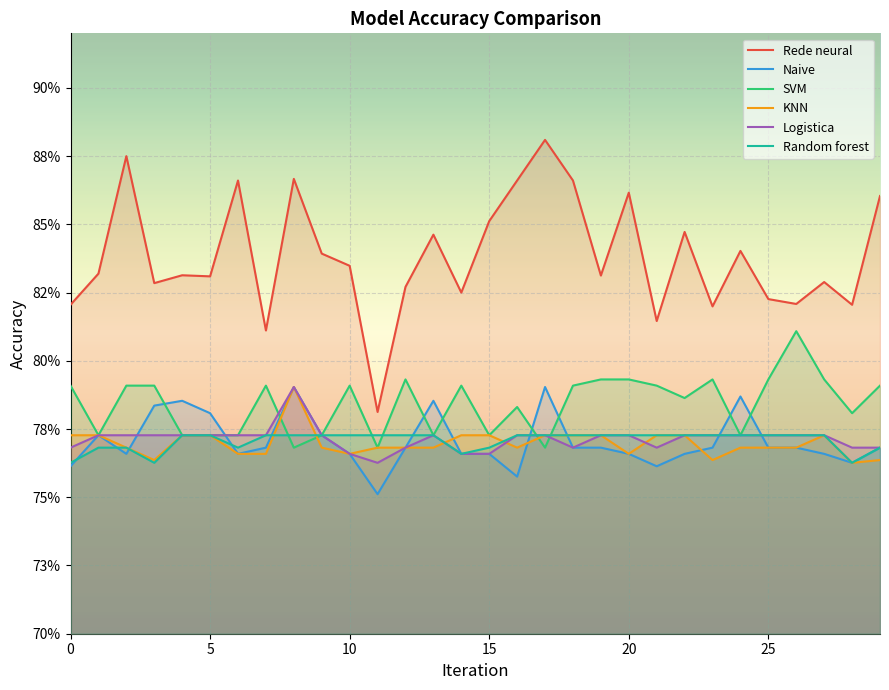

What is the difference between the highest and lowest values at 20?

0.1